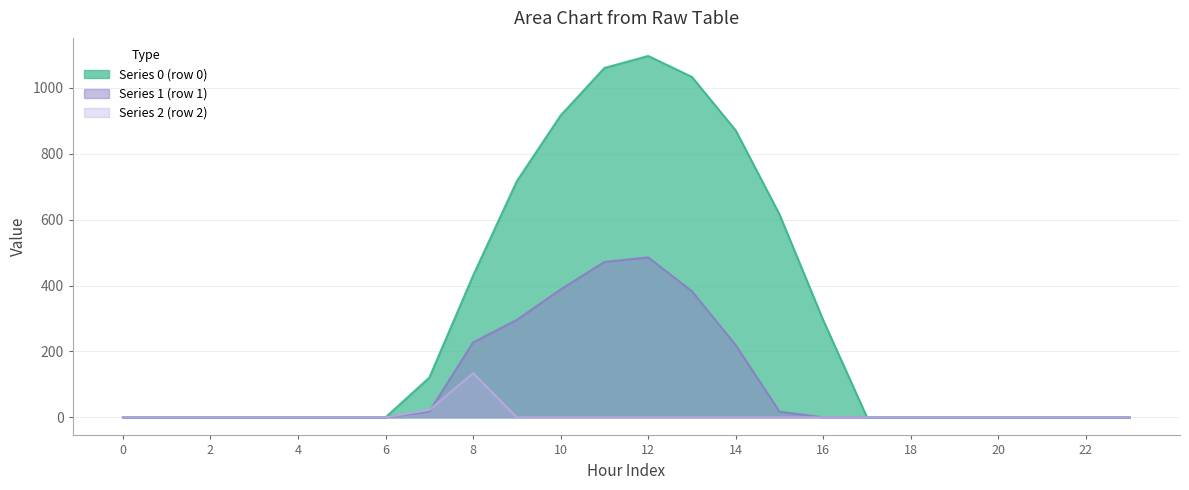

List the series in order of their peak value, highest first.

Series 0 (row 0), Series 1 (row 1), Series 2 (row 2)